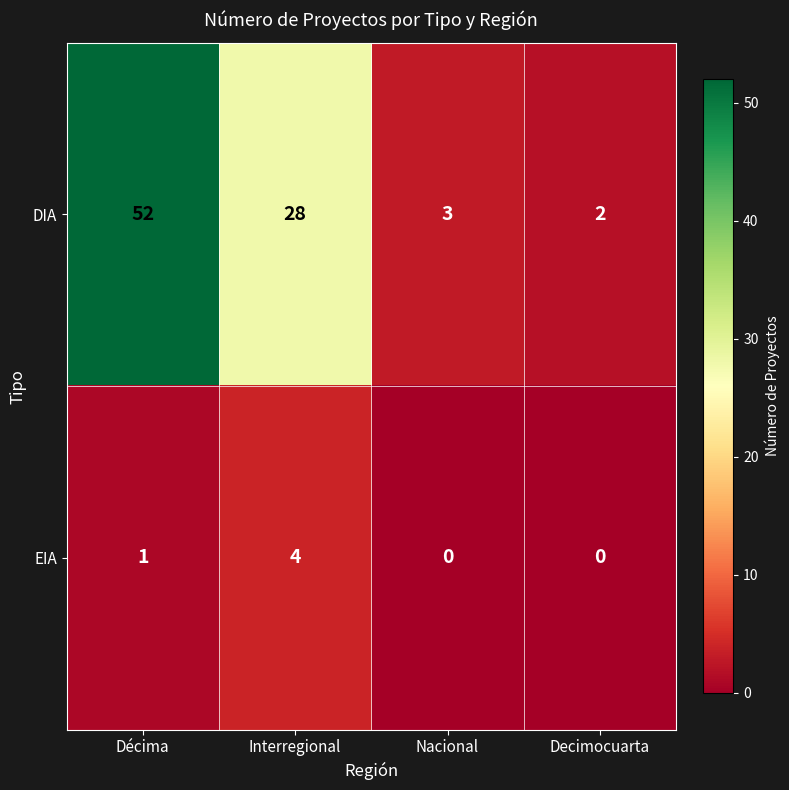

Reading right to left, what are all the values shown in this chart?

DIA: 2	3	28	52
EIA: 0	0	4	1